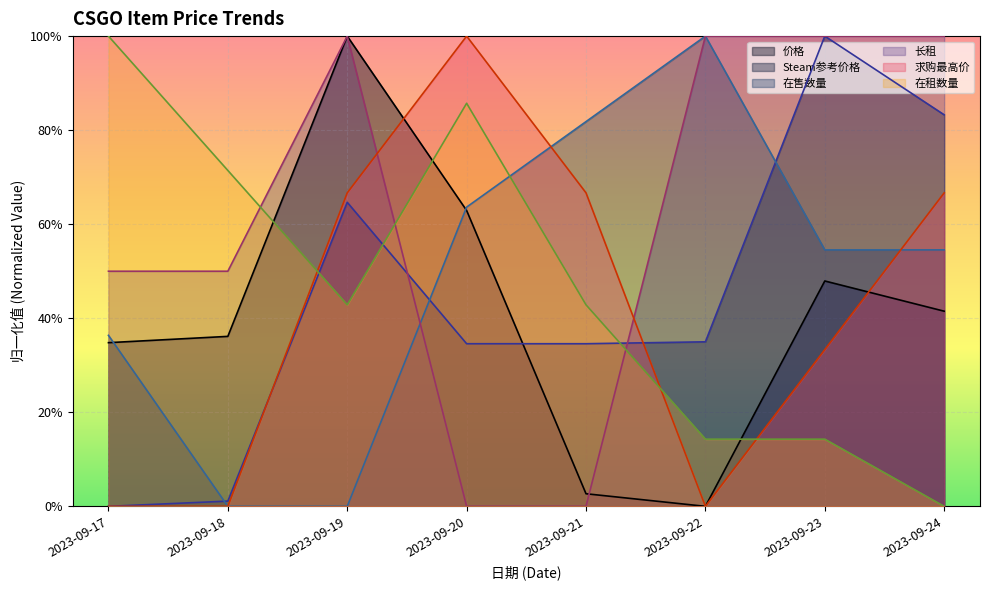

Which series ends up on top after the final intersection of 在租数量 and 长租?

长租